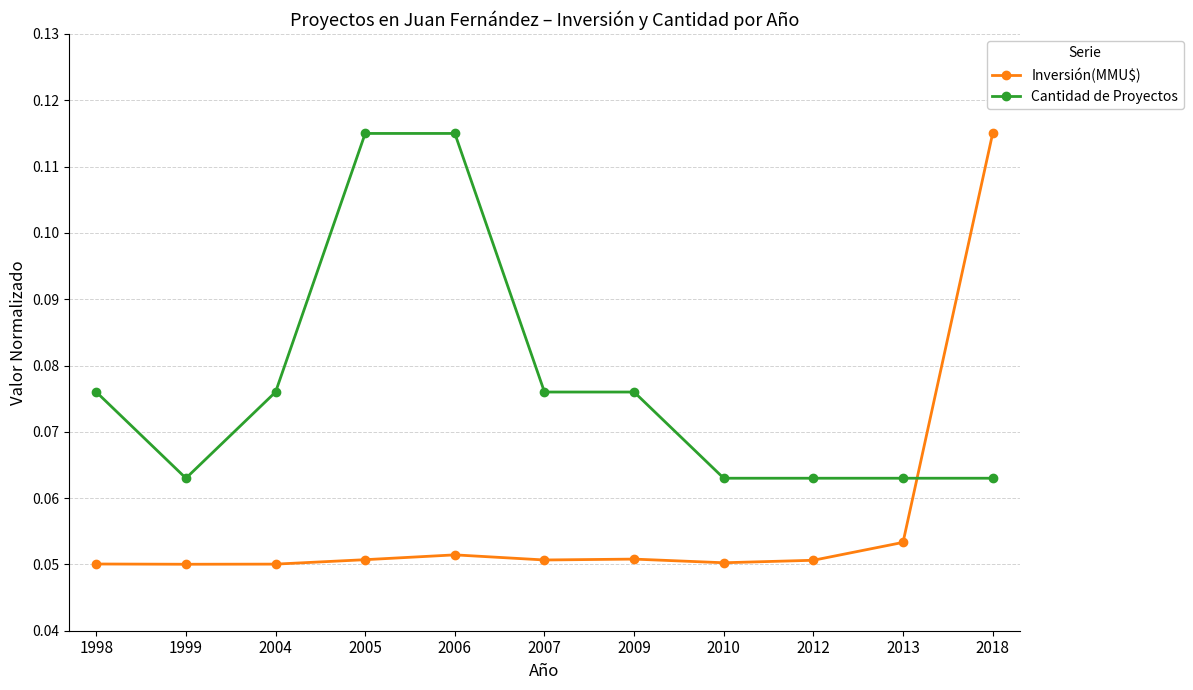

At which category is the sum across all series the highest?

2018